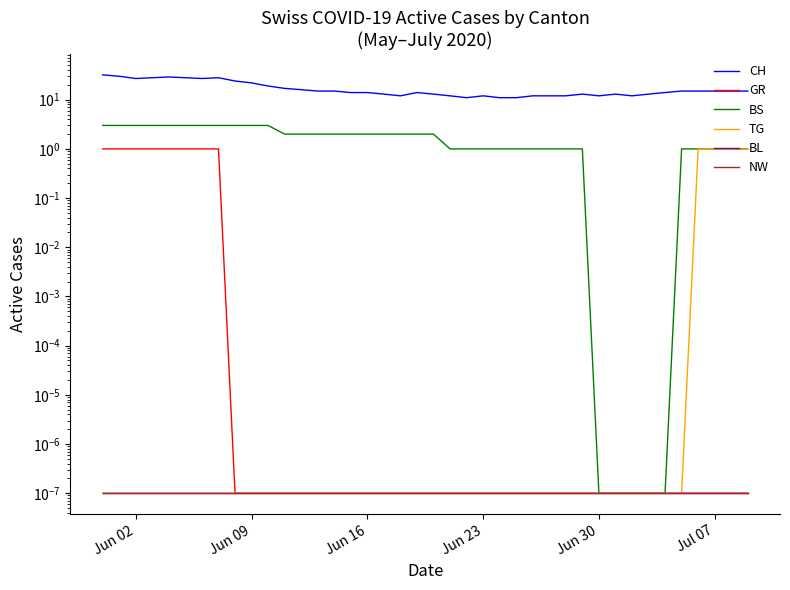

What is the average value of the GR series?

0.2